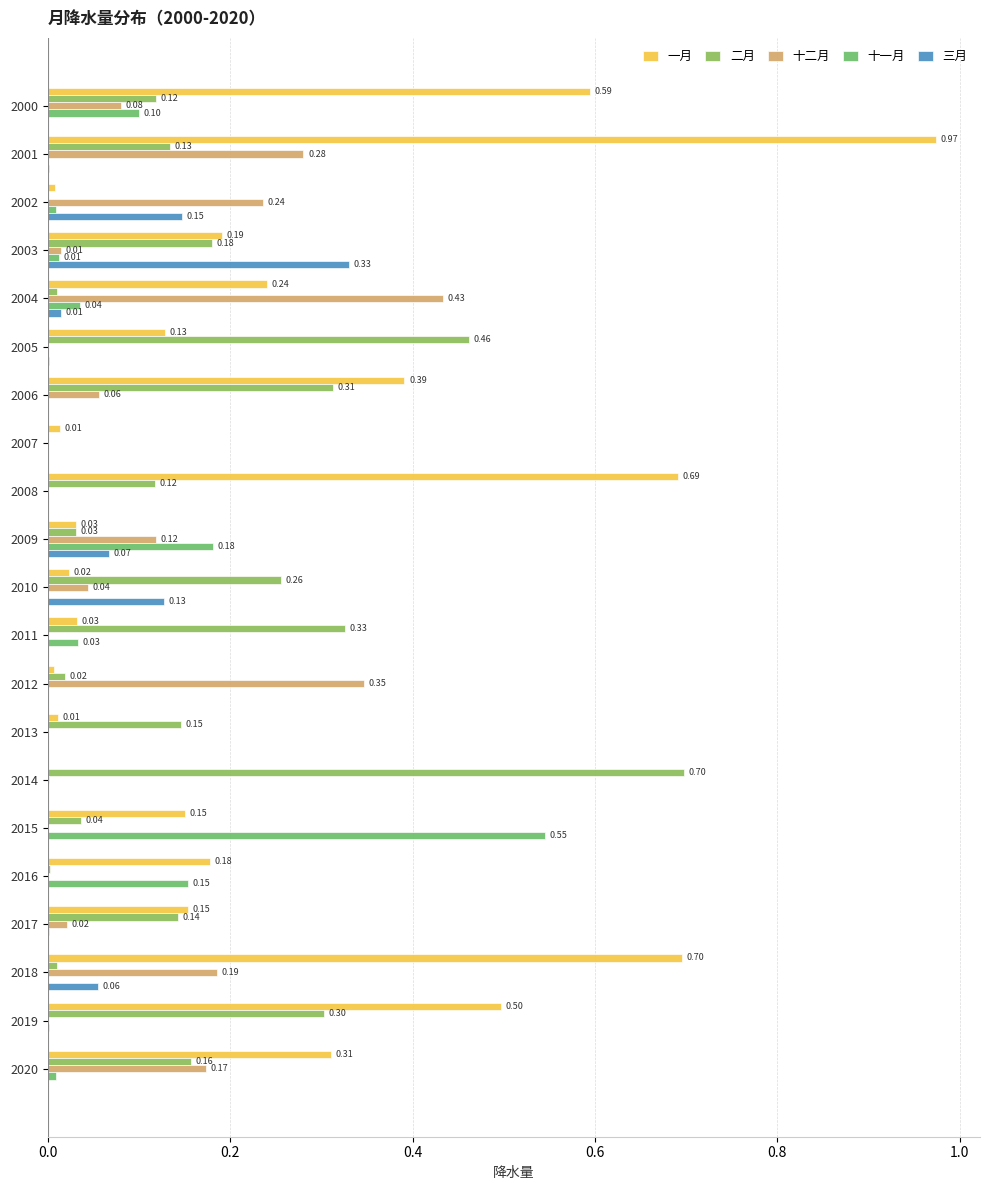

List the series in order of their peak value, highest first.

一月, 二月, 十一月, 十二月, 三月